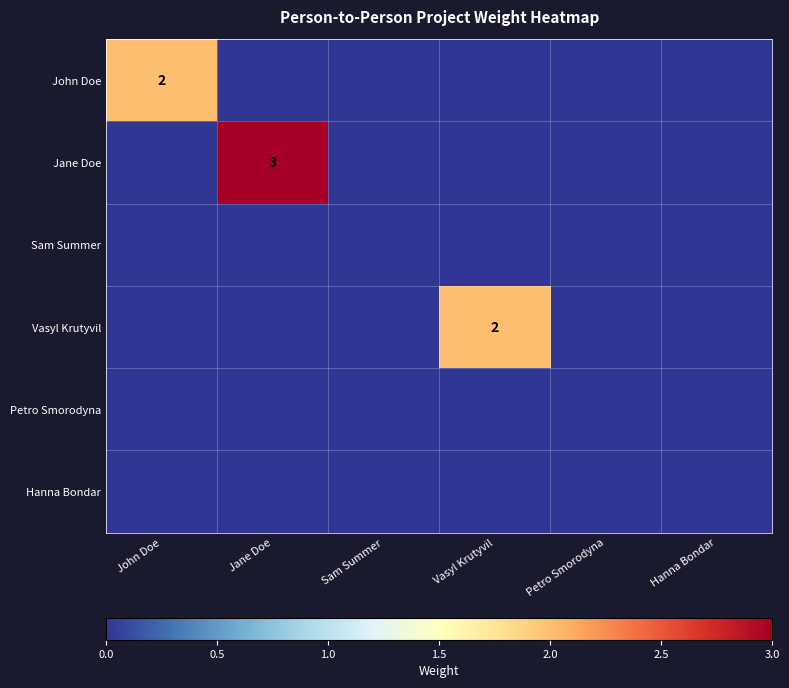

The John Doe series shows 2 at John Doe. True or false?

True